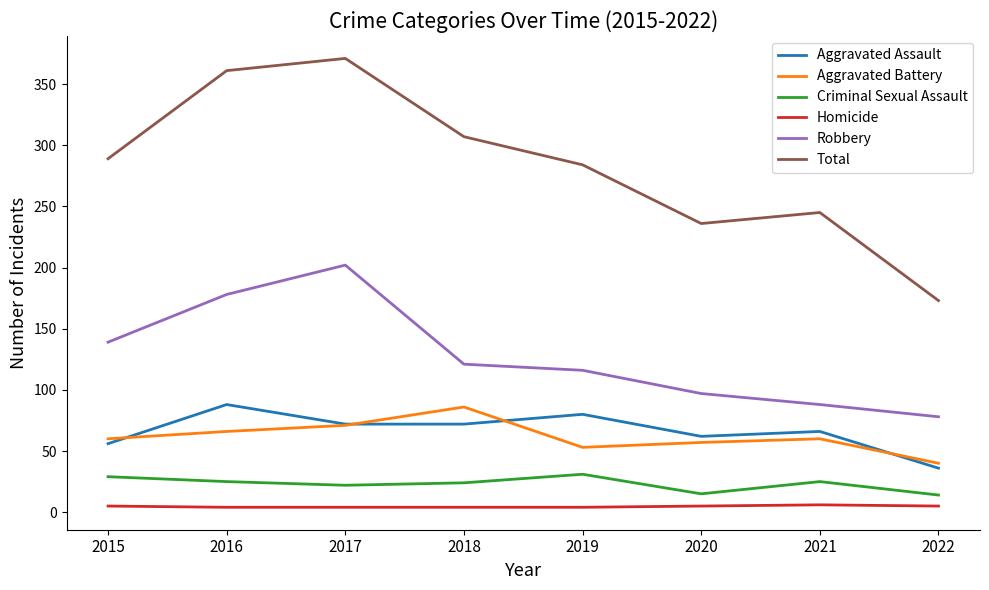

What is the difference between the maximum and minimum values in the Homicide series?

2